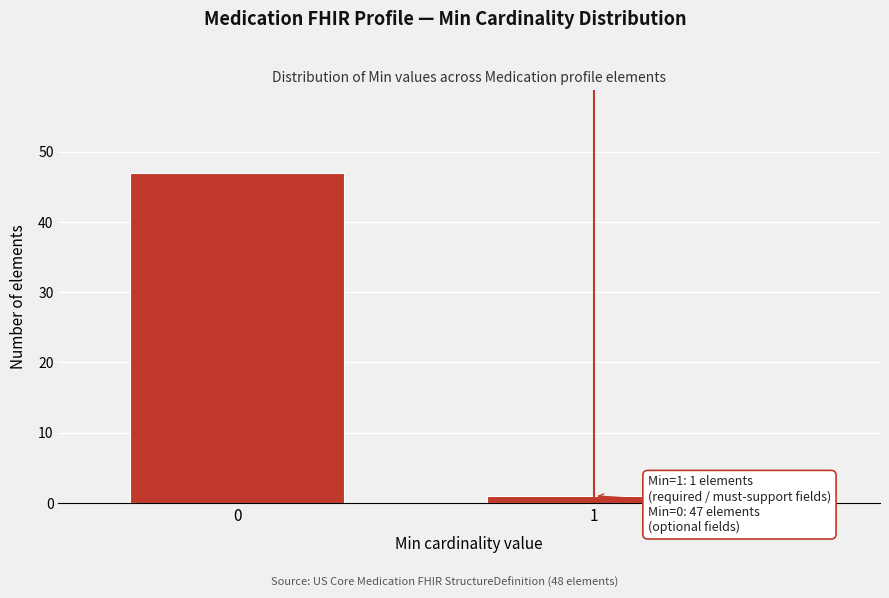

Reading left to right, transcribe all the data shown in this chart.

0=47	1=1